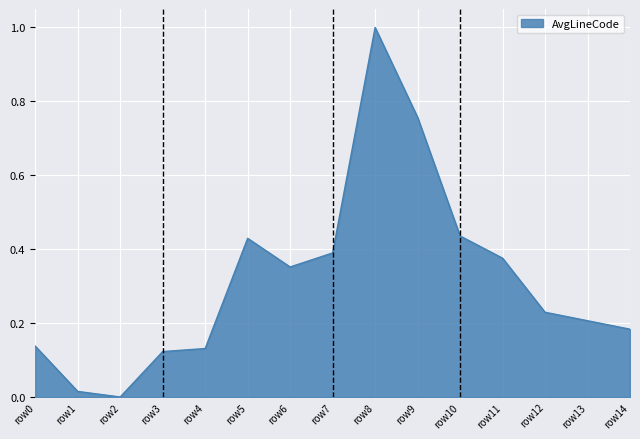

What is the maximum value shown in the chart?

1.0